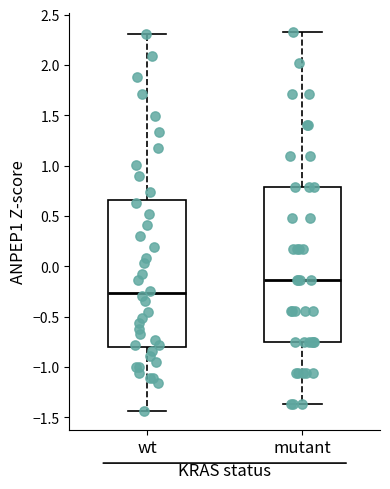

Where does the lower whisker of the box for mutant end on the y-axis? The values are not printed on the chart, so give them approximately, as read against the axis.

-1.35